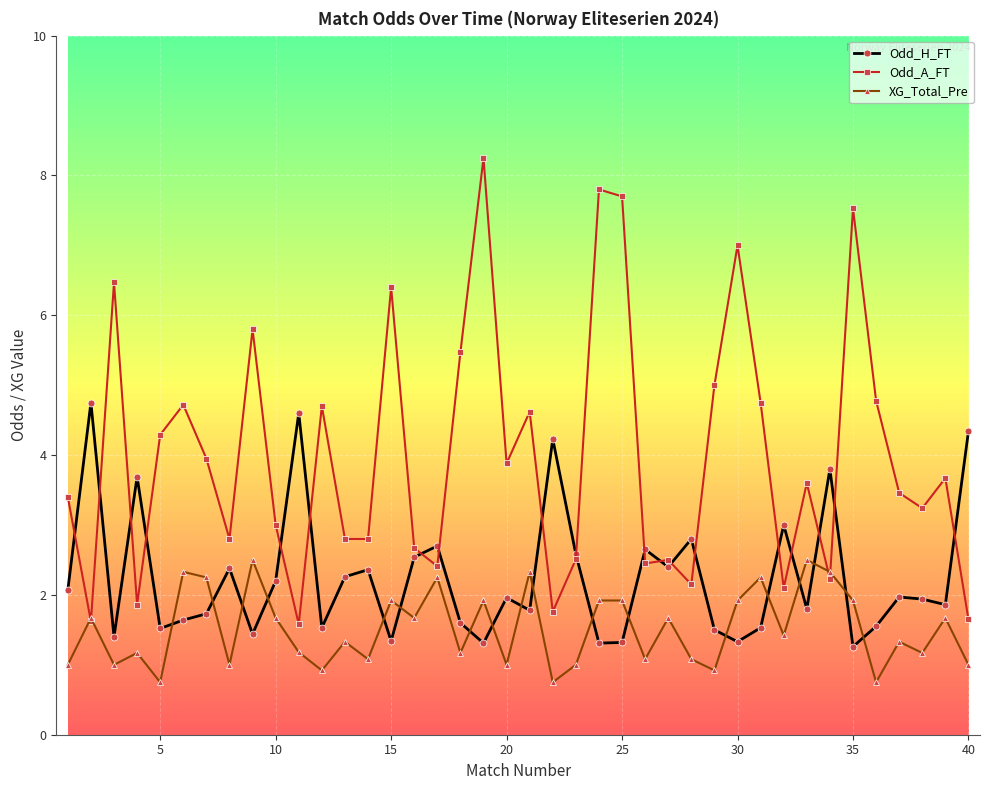

True or false: Odd_H_FT has more than 1 interior local peaks.

True